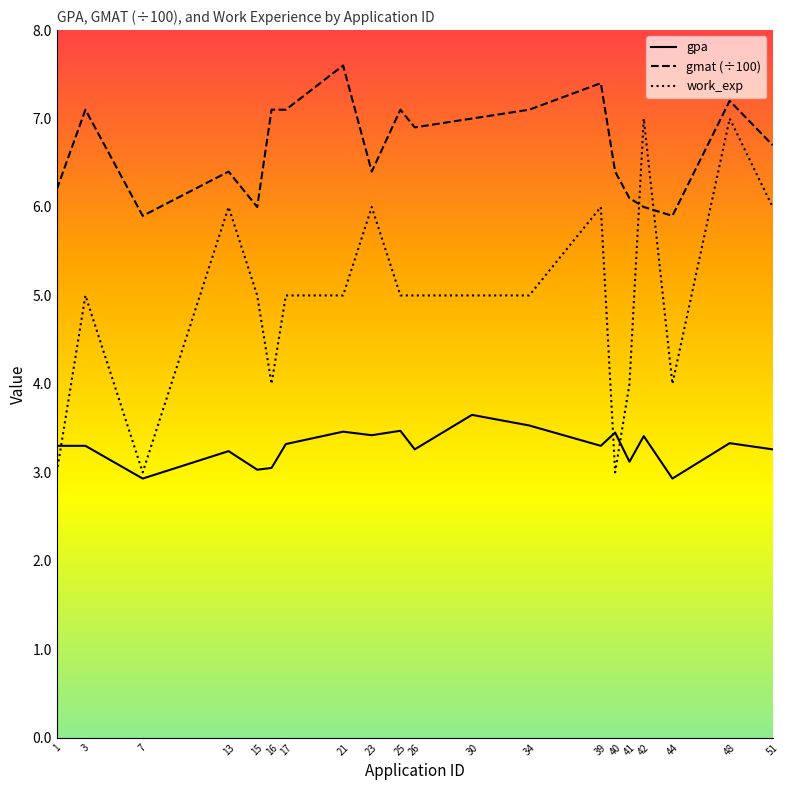

What is the sum of the work_exp values at 40 and 7?

6.0